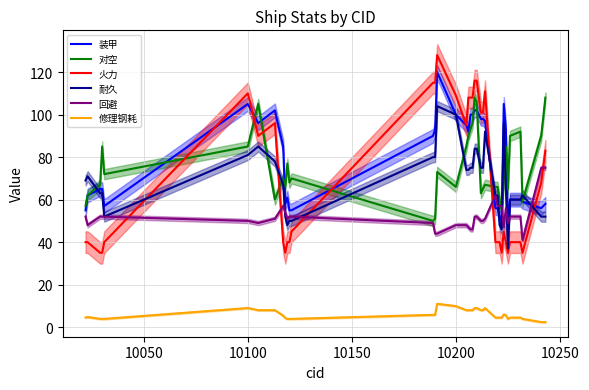

True or false: 耐久 and 火力 cross at least once.

True